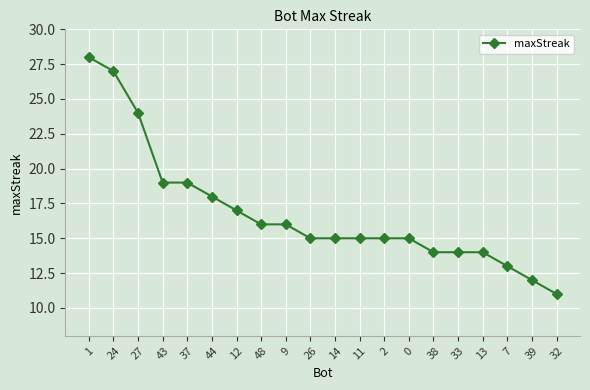

What is the difference between the second highest and minimum values?

16